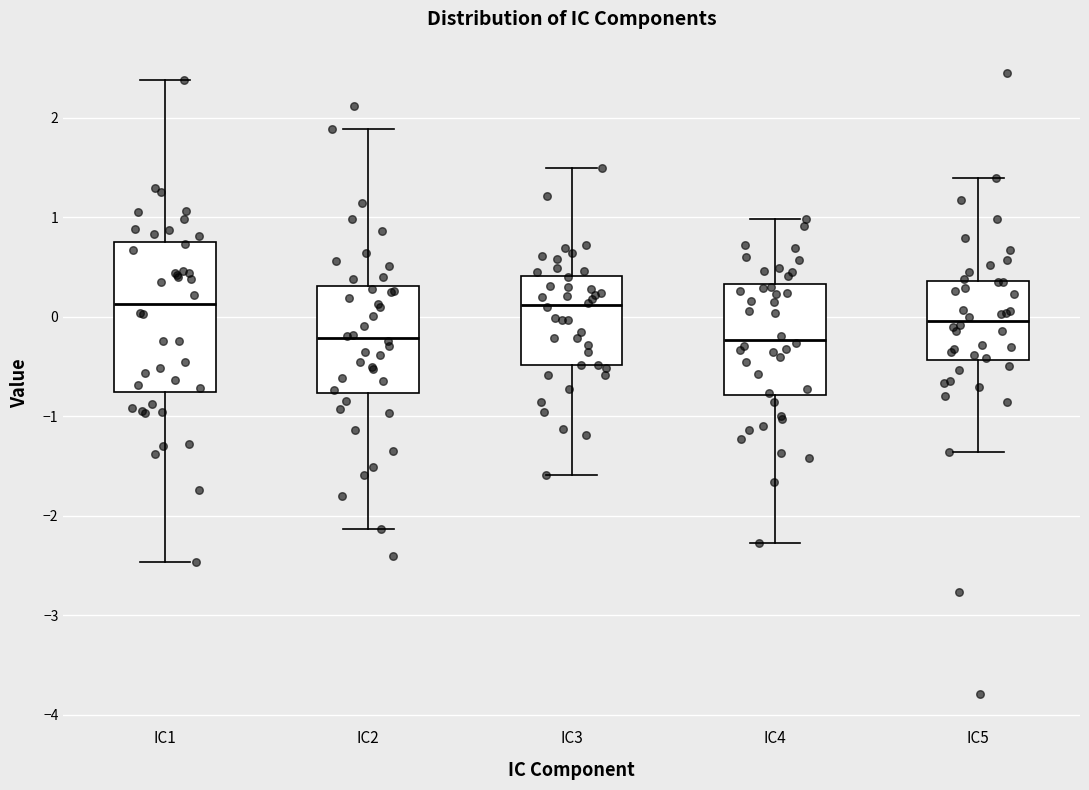

Where does the lower whisker of the box for IC4 end on the y-axis? The values are not printed on the chart, so give them approximately, as read against the axis.

-2.3